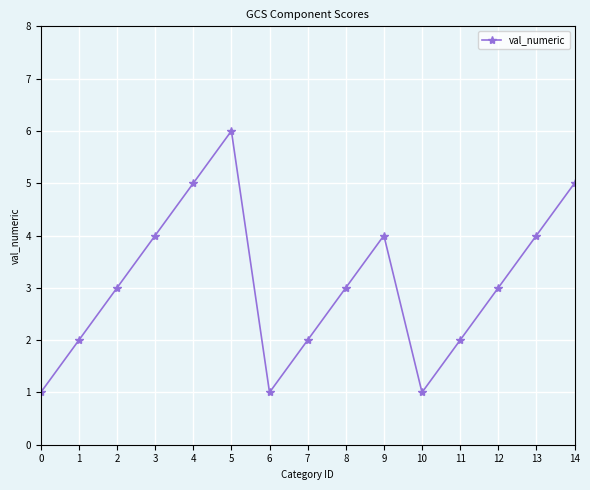

Between 14 and 12, which is larger?

14